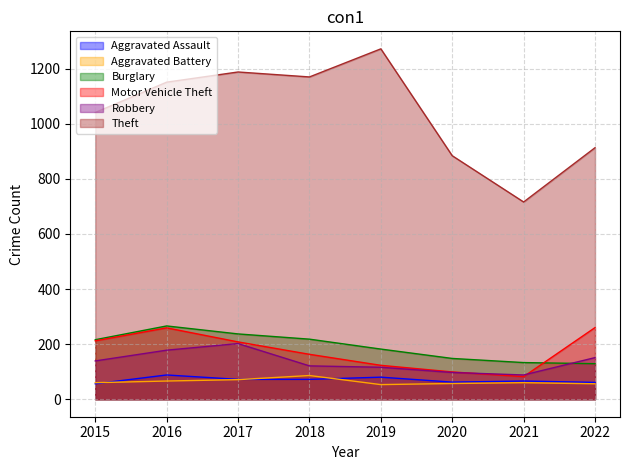

True or false: Aggravated Battery and Motor Vehicle Theft cross at least once.

False